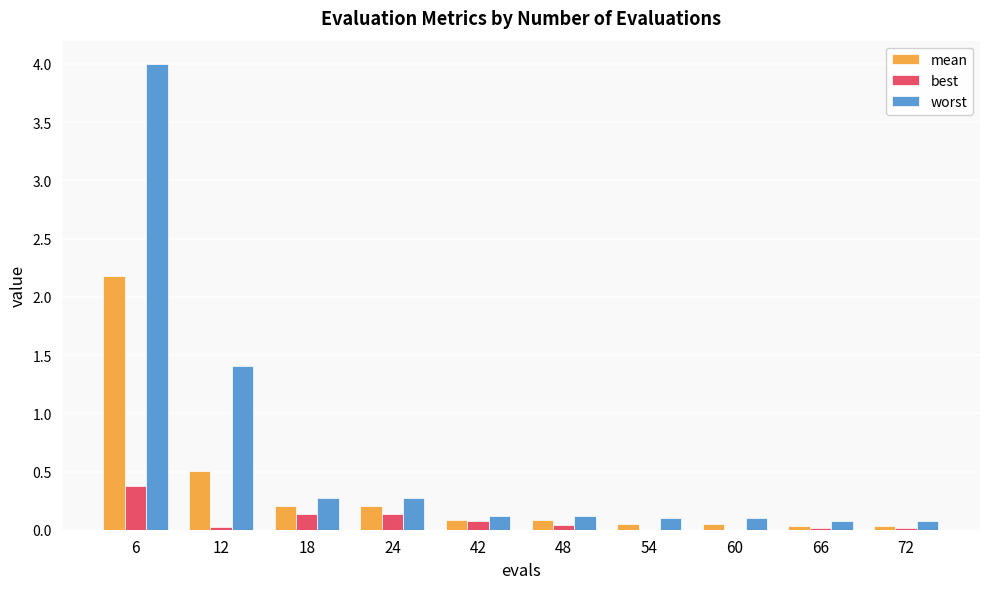

What is the average value of the worst series?

0.7